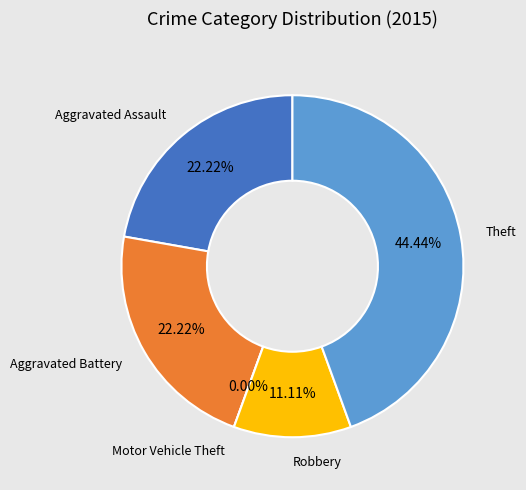

The Aggravated Assault slice represents 17% of the pie. True or false?

False